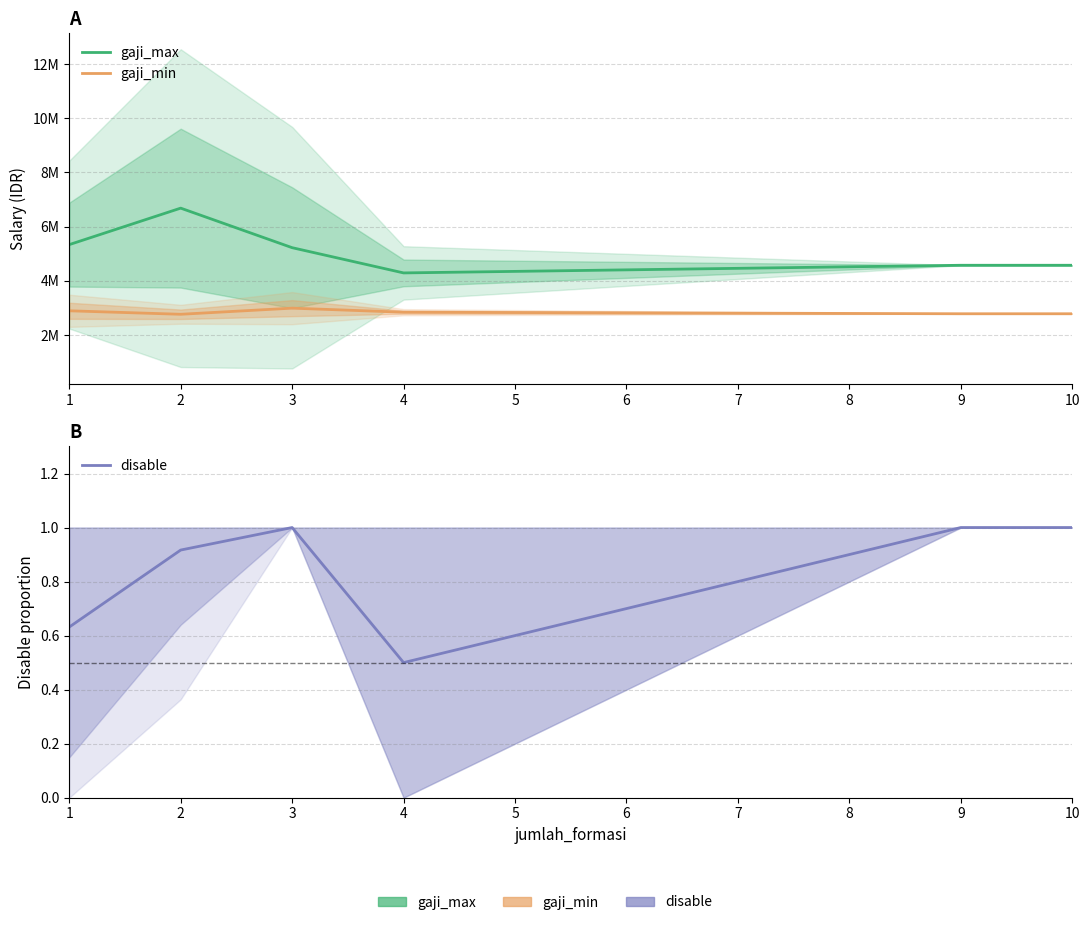

At which label does disable reach its peak?

3